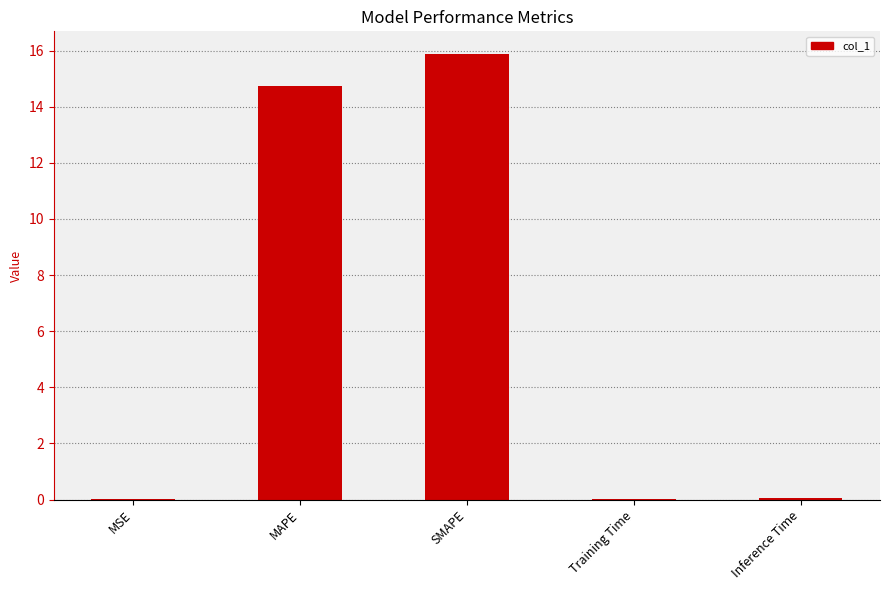

The chart shows a value of 0.0 at Inference Time. True or false?

True